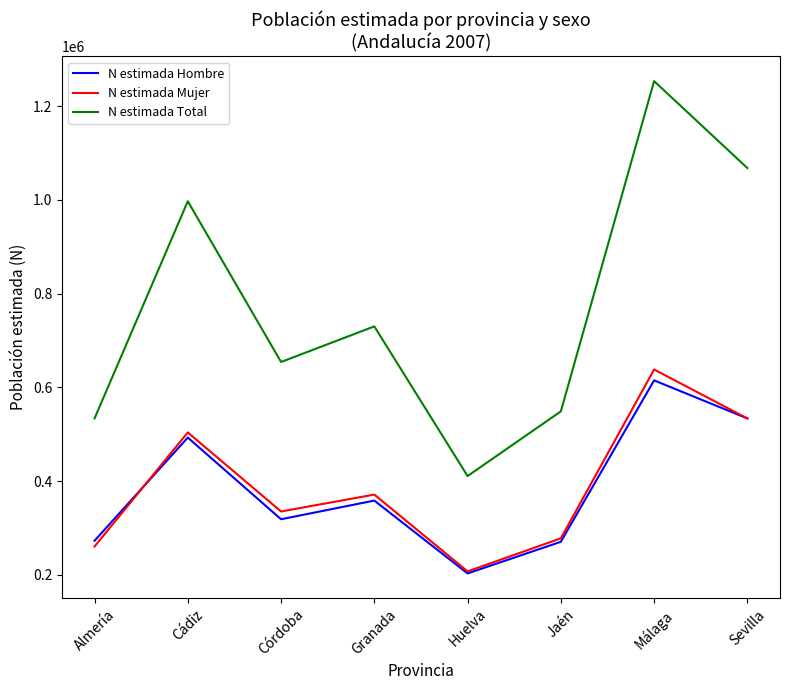

At which label is N estimada Total closest to 832111?

Granada